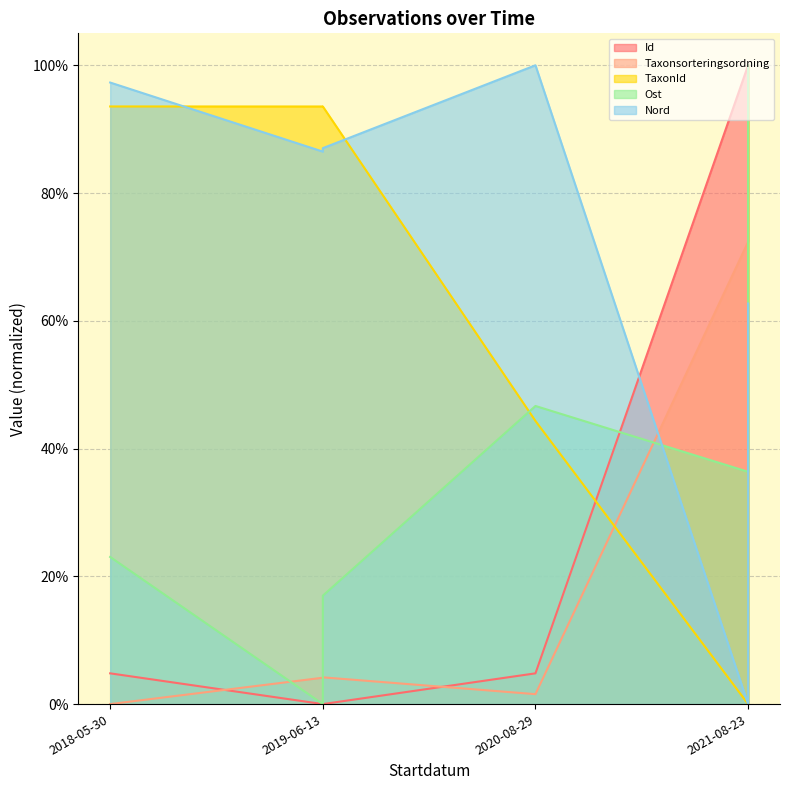

Where is the first local maximum for Nord?

2020-08-29